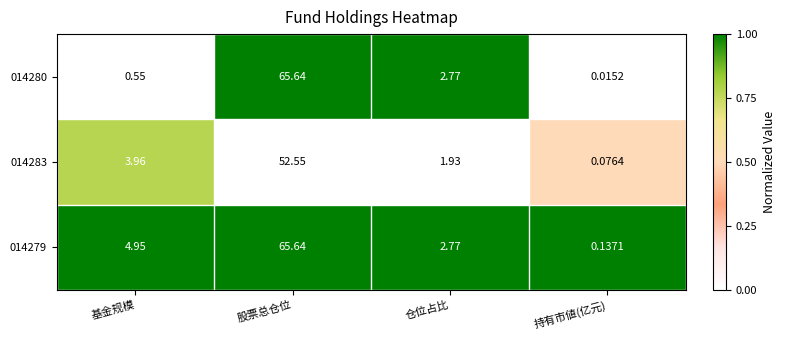

List the labels in order of 014279 value, largest first.

股票总仓位, 基金规模, 仓位占比, 持有市値(亿元)